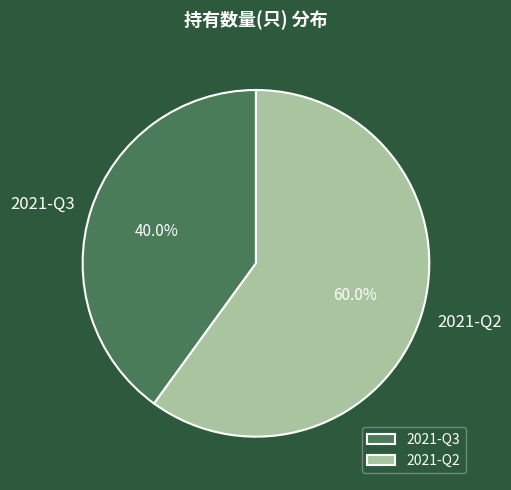

Between 2021-Q3 and 2021-Q2, which is larger?

2021-Q2